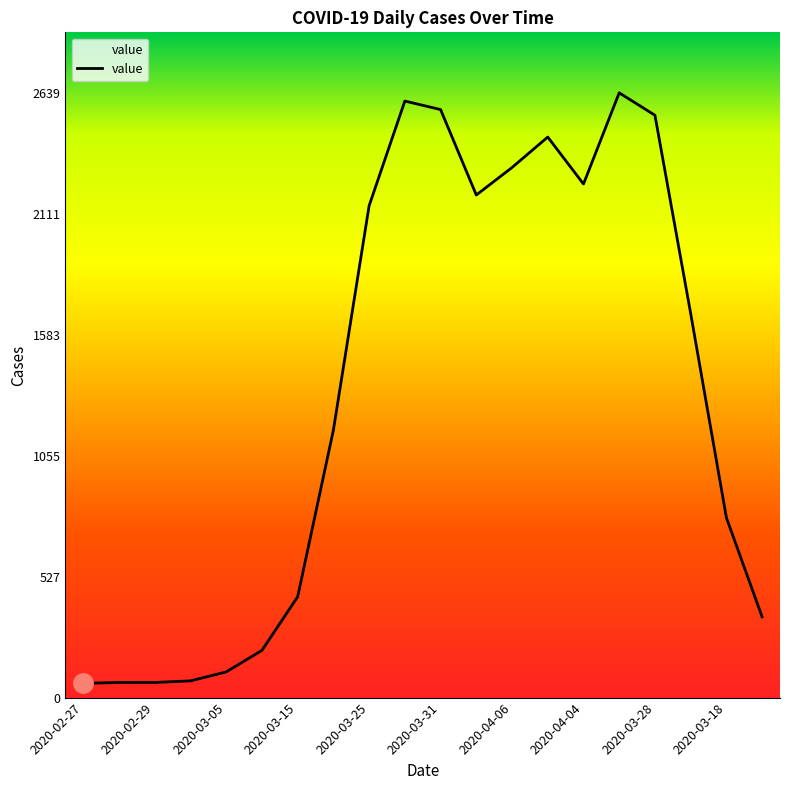

What is the minimum value shown in the chart?

62